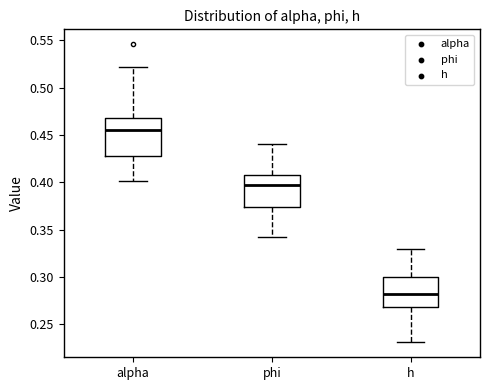

Which box has the highest median line?

alpha